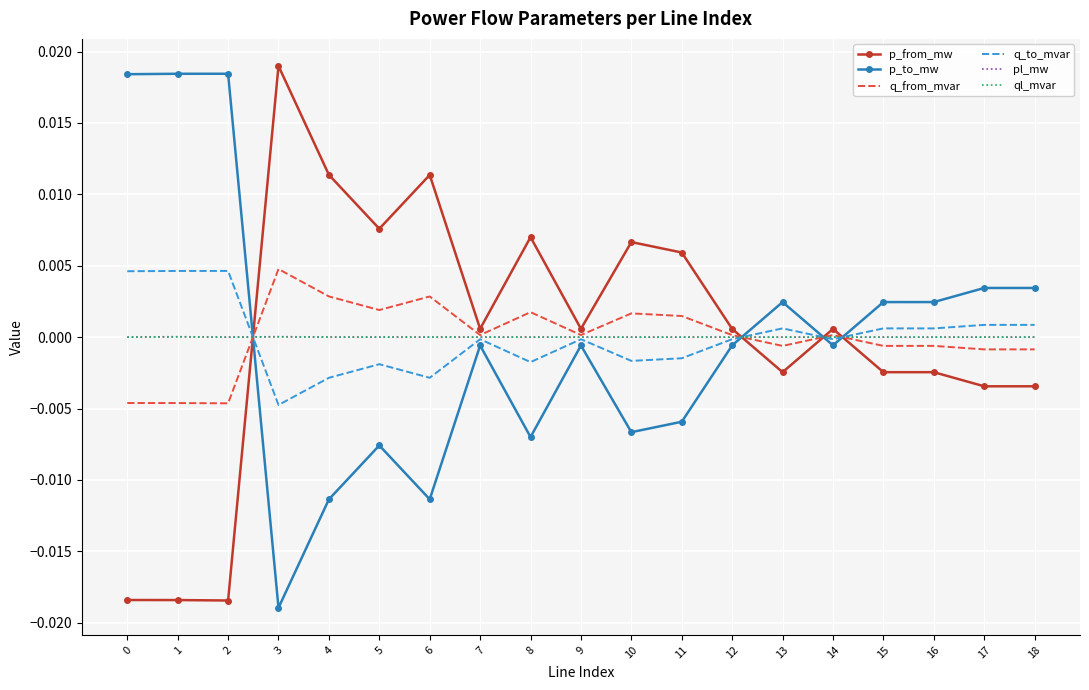

Where do ql_mvar and p_to_mw first cross each other?

2 and 3